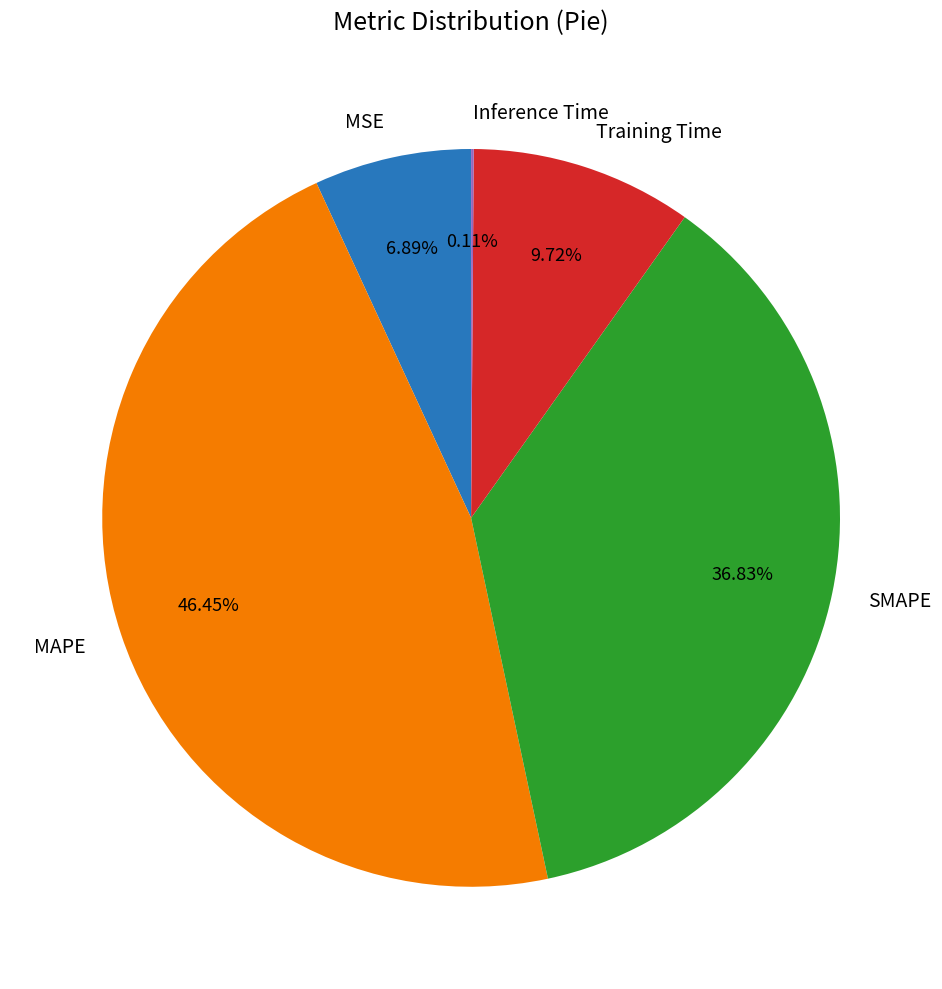

Which has a higher value, Training Time or SMAPE?

SMAPE